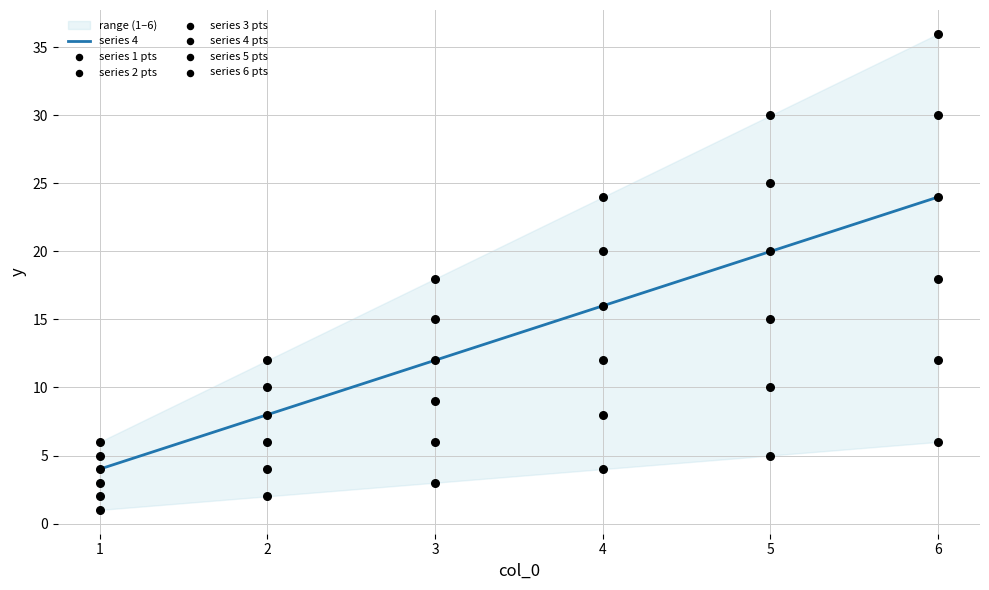

The series 4 series shows 3 at 4. True or false?

False